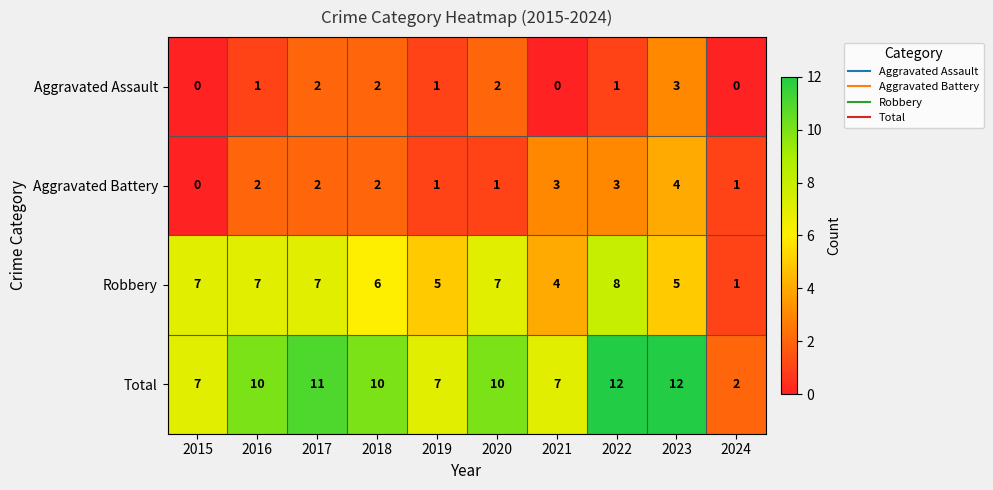

What is the maximum value for Total?

12